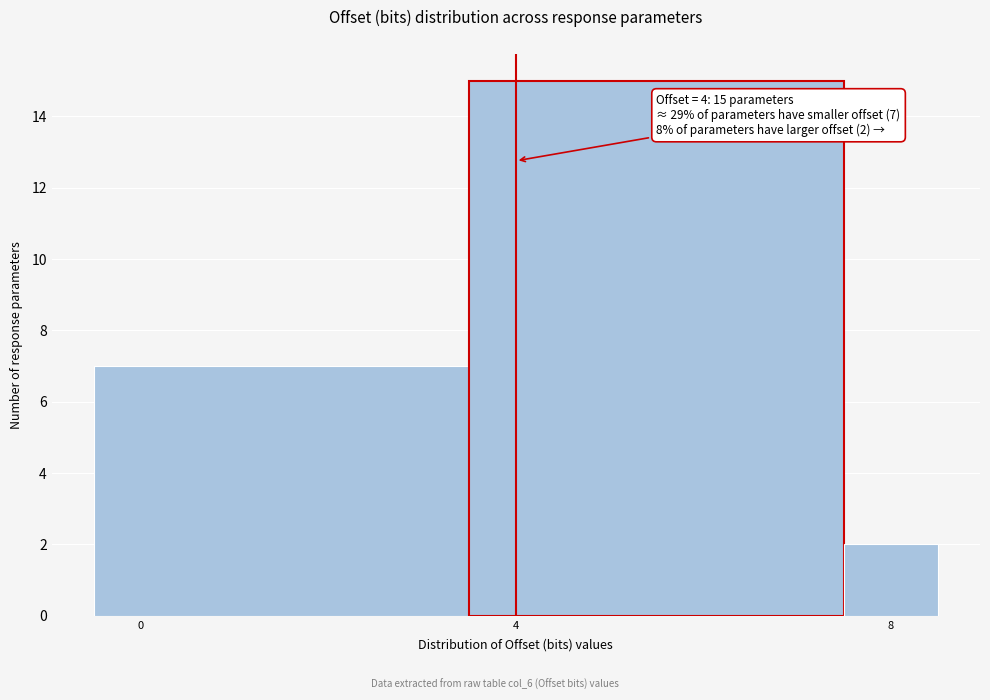

Around what value on the x-axis is the tallest bar? Give the approximate position of its centre, as read against the axis.

5.5